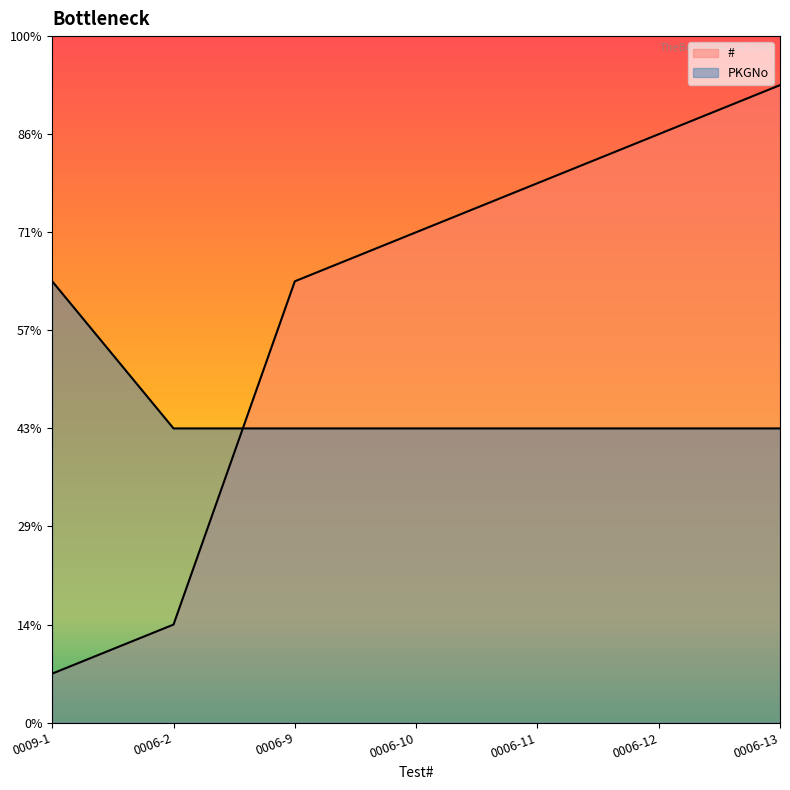

Read the # value at 0006-12.

12